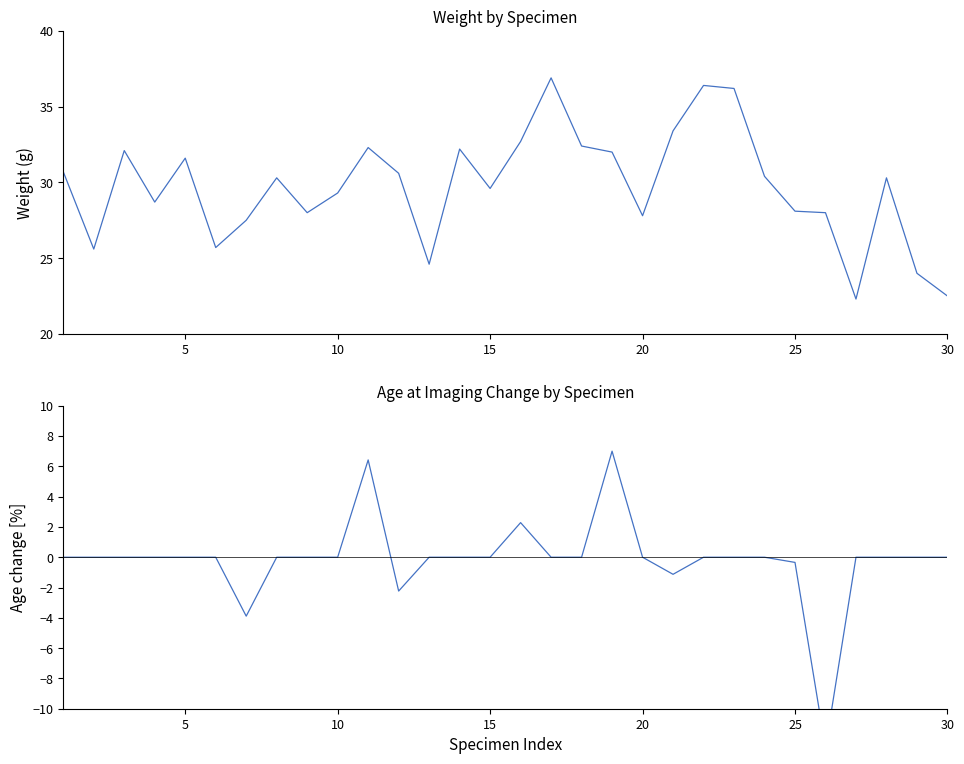

Reading left to right, what are all the values shown in this chart?

Weight: 30.7	25.6	32.1	28.7	31.6	25.7	27.5	30.3	28.0	29.3	32.3	30.6	24.6	32.2	29.6	32.7	36.9	32.4	32.0	27.8	33.4	36.4	36.2	30.4	28.1	28.0	22.3	30.3	24.0	22.5
Age_Months returns: 0.0	0.0	0.0	0.0	0.0	0.0	-3.9	0.0	0.0	0.0	6.4	-2.2	0.0	0.0	0.0	2.3	0.0	0.0	7.0	0.0	-1.1	0.0	0.0	0.0	-0.3	-12.6	0.0	0.0	0.0	0.0